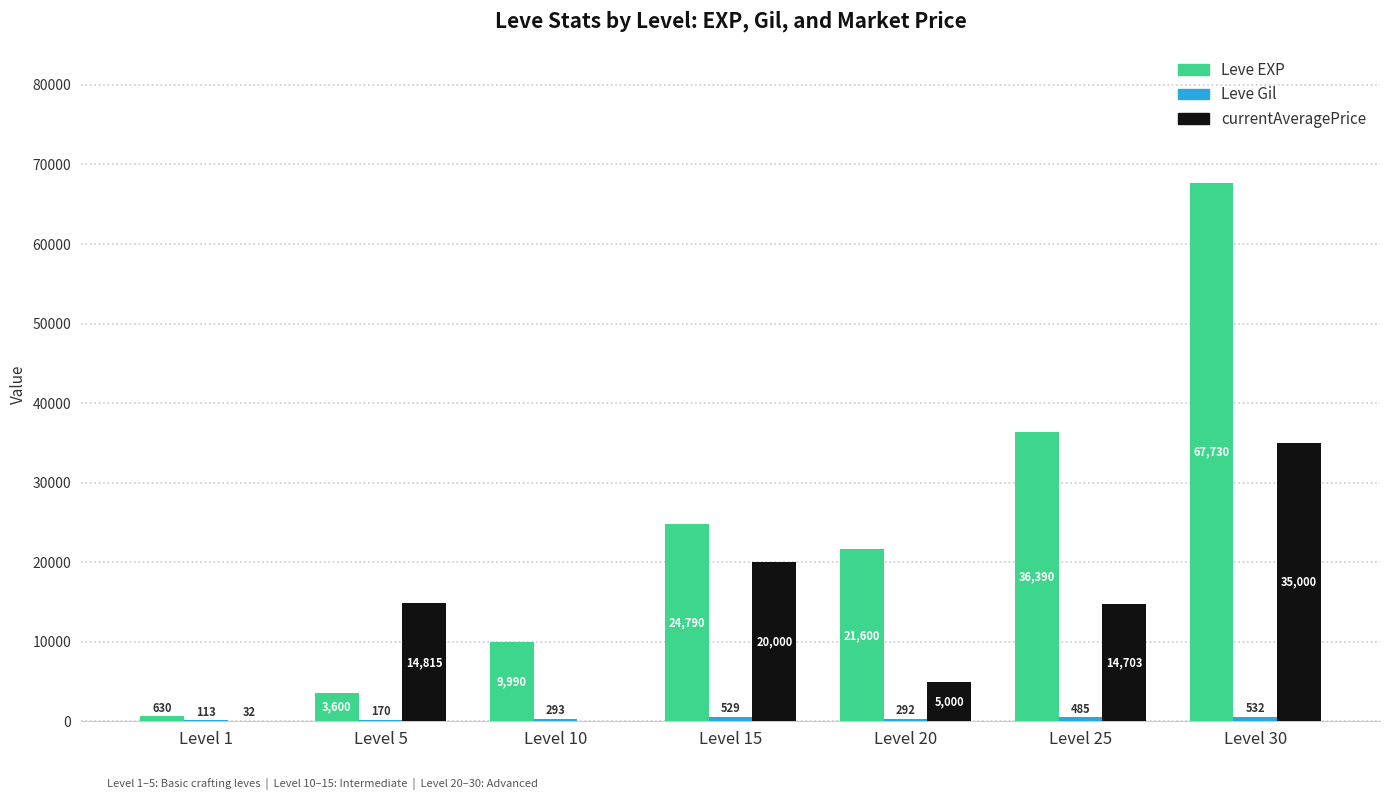

Which series changed the most between Level 10 and Level 20?

Leve EXP